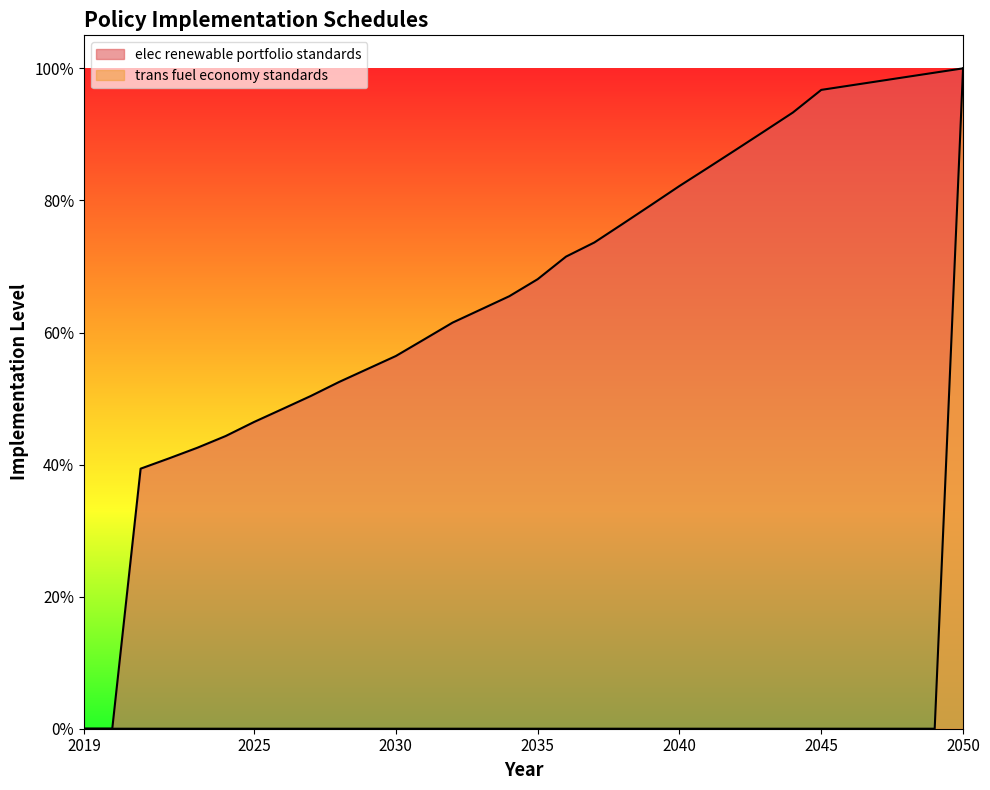

Reading left to right, list all the values displayed in this chart.

elec renewable portfolio standards: 2019=0.0	2020=0.0	2021=0.4	2022=0.4	2023=0.4	2024=0.4	2025=0.5	2026=0.5	2027=0.5	2028=0.5	2029=0.5	2030=0.6	2031=0.6	2032=0.6	2033=0.6	2034=0.7	2035=0.7	2036=0.7	2037=0.7	2038=0.8	2039=0.8	2040=0.8	2041=0.8	2042=0.9	2043=0.9	2044=0.9	2045=1.0	2046=1.0	2047=1.0	2048=1.0	2049=1.0	2050=1.0
trans fuel economy standards: 2019=0.0	2020=0.0	2021=0.0	2022=0.0	2023=0.0	2024=0.0	2025=0.0	2026=0.0	2027=0.0	2028=0.0	2029=0.0	2030=0.0	2031=0.0	2032=0.0	2033=0.0	2034=0.0	2035=0.0	2036=0.0	2037=0.0	2038=0.0	2039=0.0	2040=0.0	2041=0.0	2042=0.0	2043=0.0	2044=0.0	2045=0.0	2046=0.0	2047=0.0	2048=0.0	2049=0.0	2050=1.0